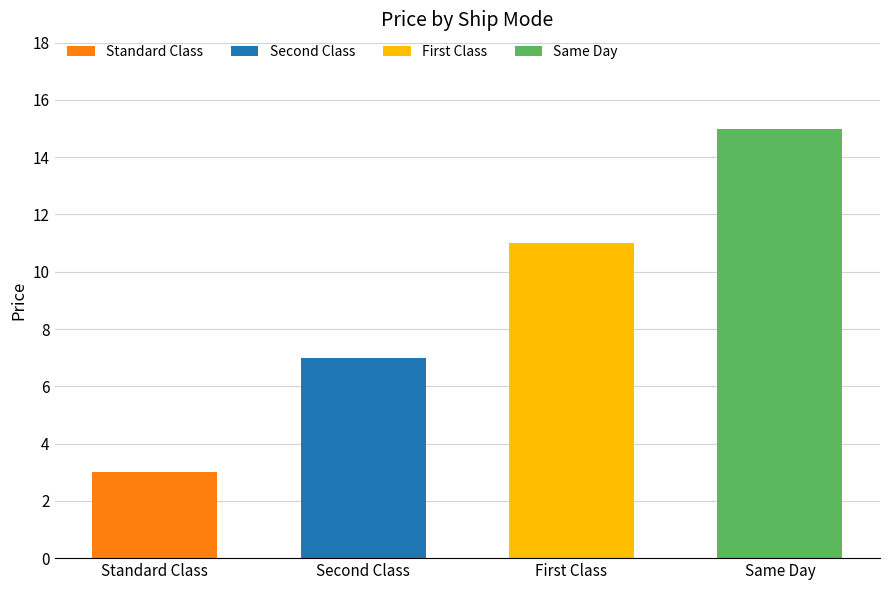

How many categories are shown in the chart?

4